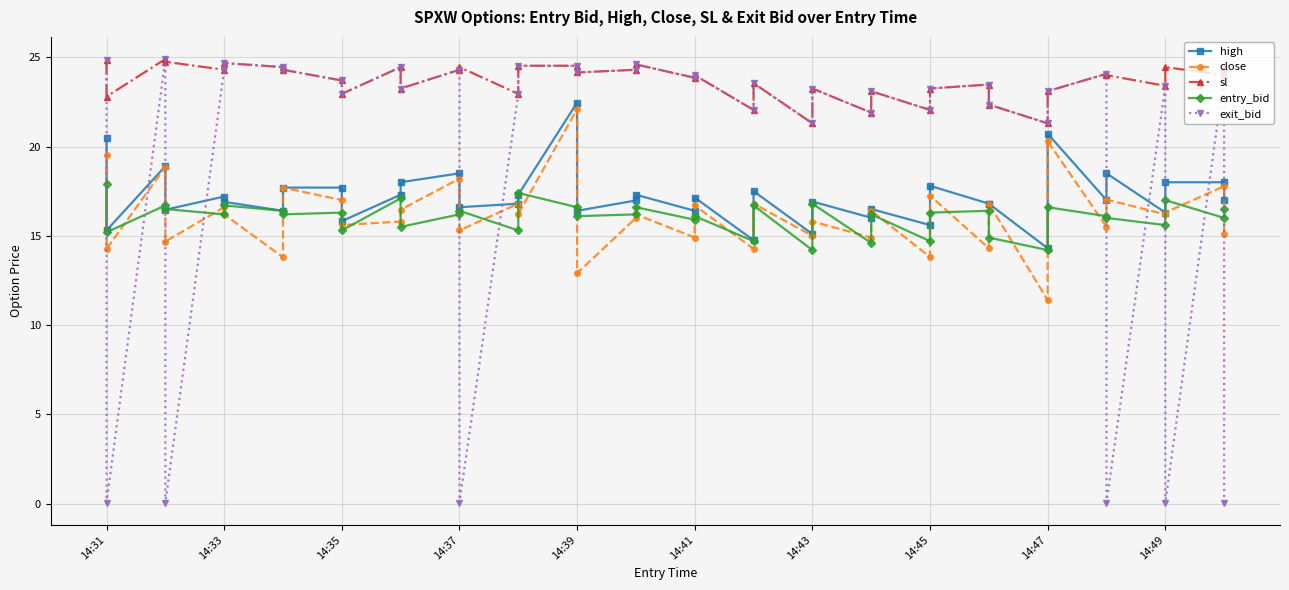

What is the difference between the maximum and minimum values in the high series?

8.2